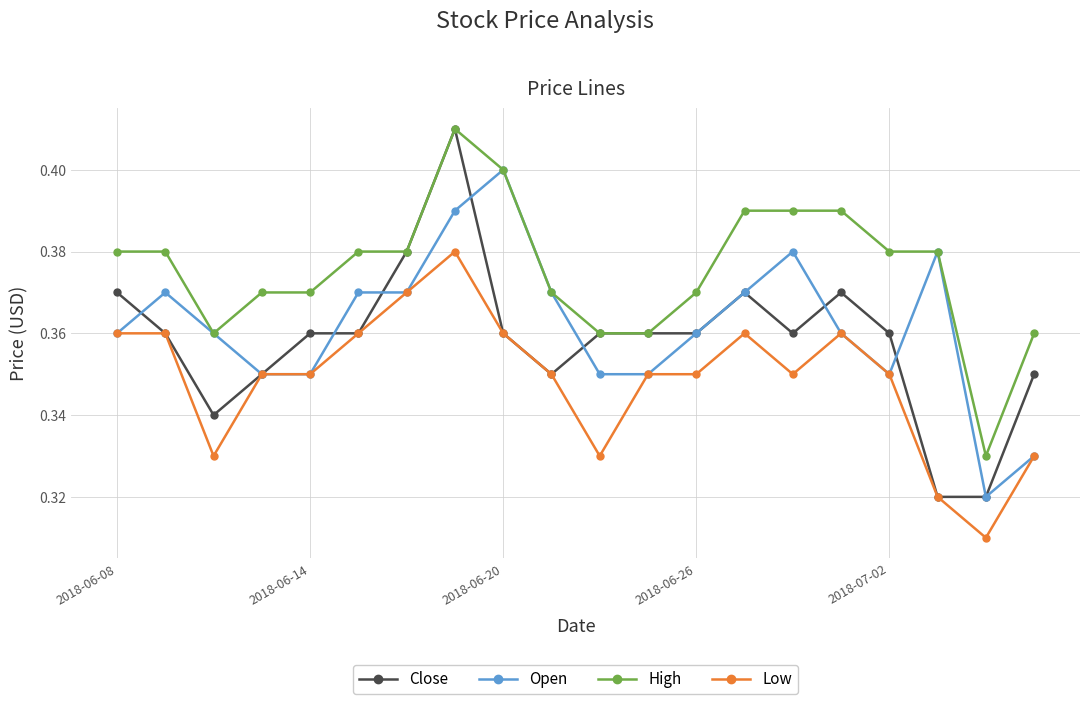

True or false: Low and High intersect in this chart.

False